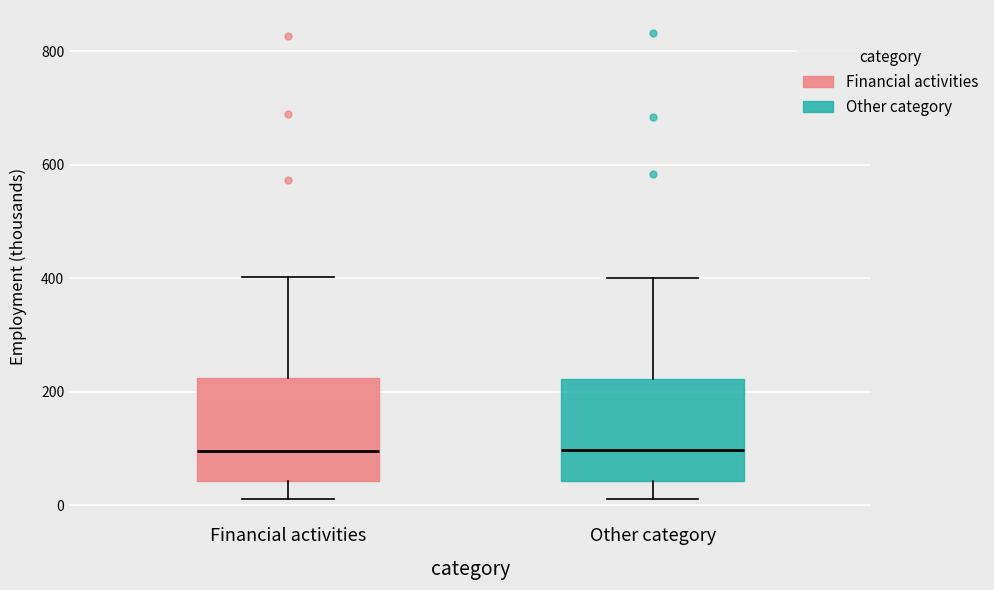

Reading left to right, transcribe this box plot: for each box, give where its median line is, the range the box spans, and where its two whiskers end, as read against the y-axis. The values are not printed on the chart, so give them approximately, as read against the axis.

Financial activities: median 100, box 40 to 220, whiskers 20 to 400
Other category: median 100, box 40 to 220, whiskers 20 to 400